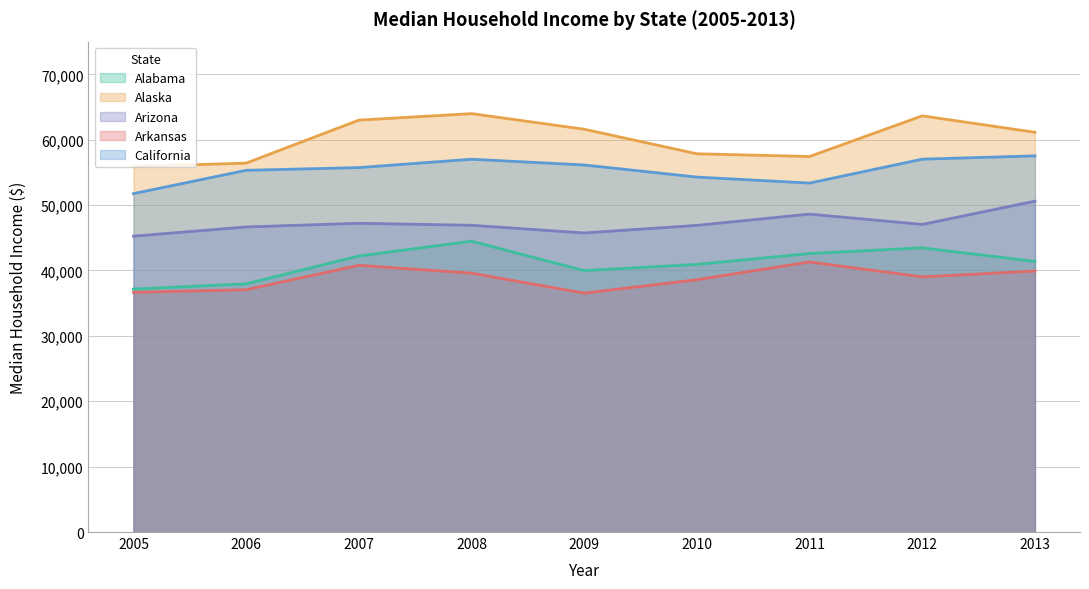

Reading left to right, what are all the values shown in this chart?

Alabama: 2005=37150	2006=37952	2007=42212	2008=44476	2009=39980	2010=40933	2011=42590	2012=43464	2013=41381
Alaska: 2005=55891	2006=56418	2007=62993	2008=63989	2009=61604	2010=57848	2011=57431	2012=63648	2013=61137
Arizona: 2005=45245	2006=46657	2007=47215	2008=46914	2009=45739	2010=46896	2011=48621	2012=47044	2013=50602
Arkansas: 2005=36658	2006=37057	2007=40795	2008=39586	2009=36538	2010=38587	2011=41302	2012=39018	2013=39919
California: 2005=51755	2006=55319	2007=55734	2008=57014	2009=56134	2010=54283	2011=53367	2012=57020	2013=57528